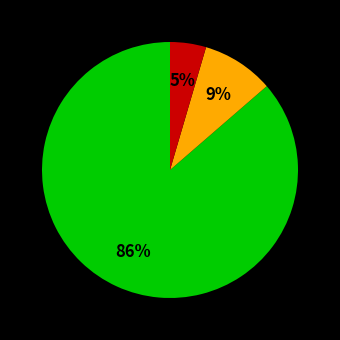

To the nearest percent, what is the average slice percentage?

33%